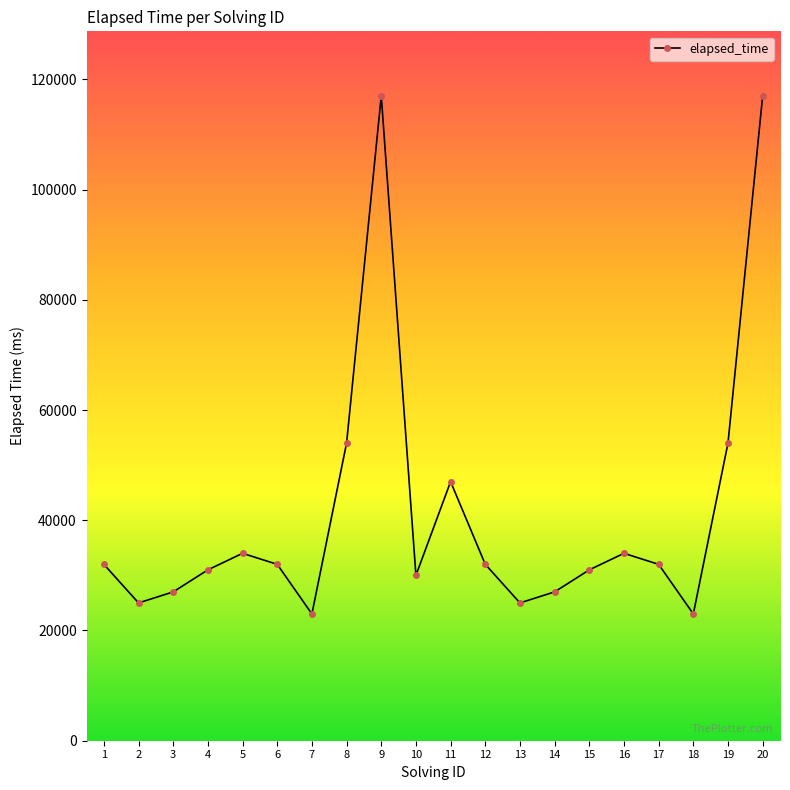

Reading left to right, extract all data points from this chart.

32000	25000	27000	31000	34000	32000	23000	54000	117000	30000	47000	32000	25000	27000	31000	34000	32000	23000	54000	117000